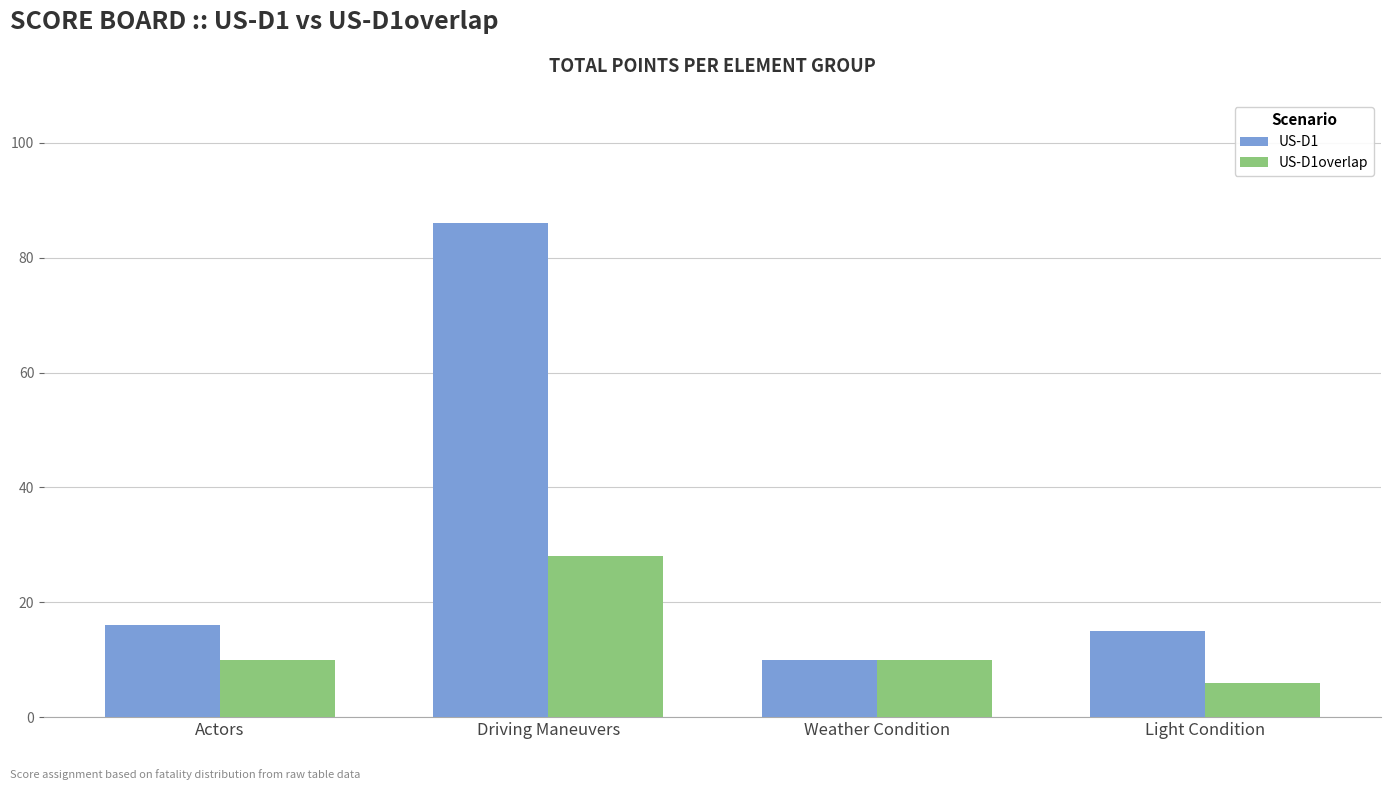

What is the difference between the second highest and second lowest values in the US-D1 series?

1